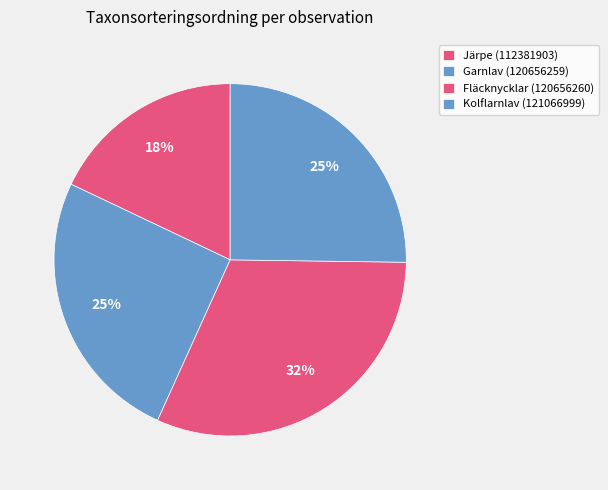

Which category has the biggest portion of the pie?

Fläcknycklar (120656260)